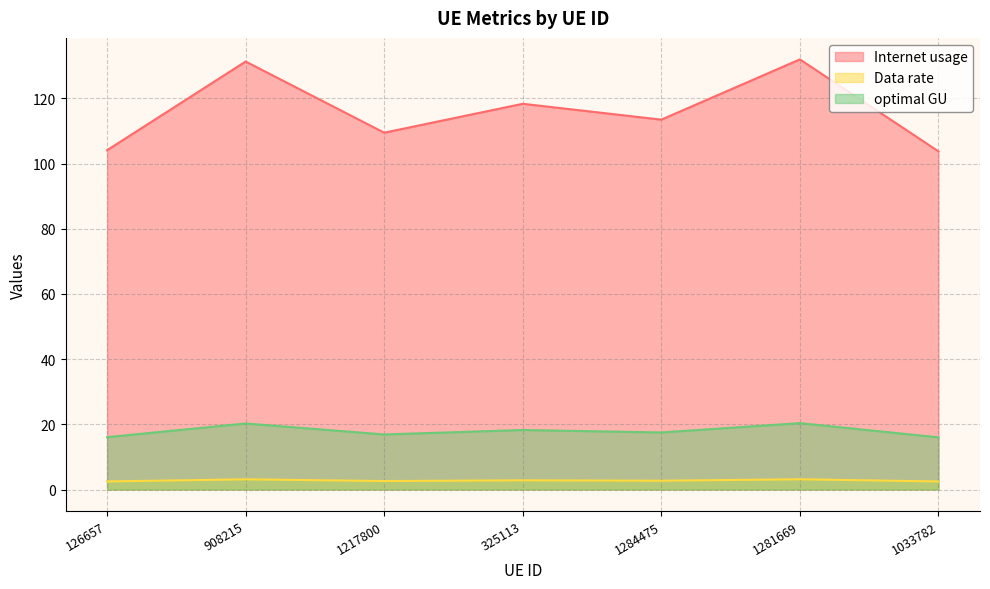

What is the sum of the Internet usage values at 126657 and 908215?

235.4